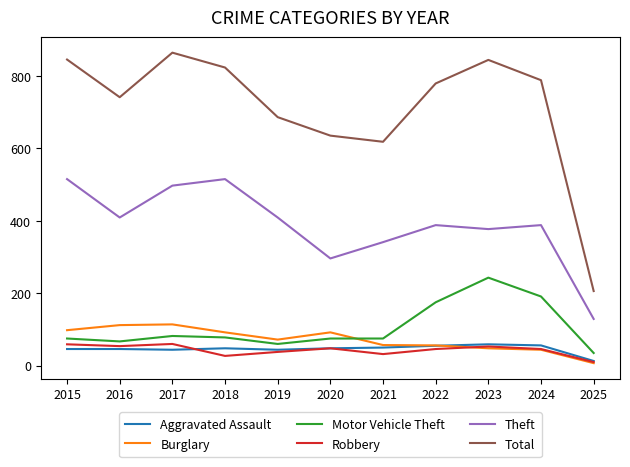

What are all the series names shown in the legend?

Aggravated Assault, Burglary, Motor Vehicle Theft, Robbery, Theft, Total